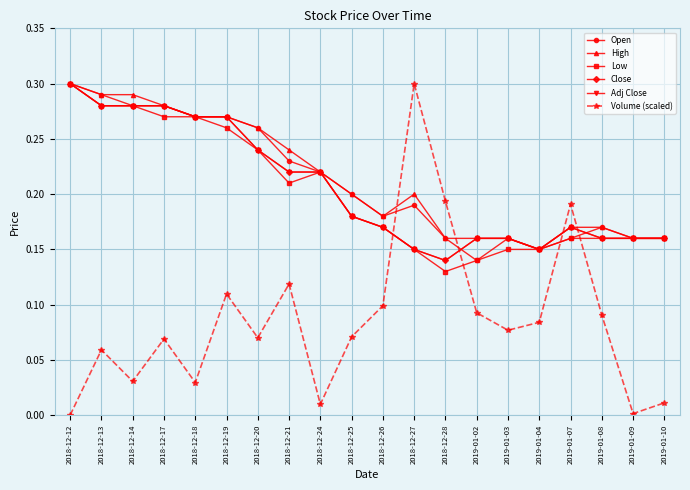

What position from the right is 2019-01-03?

6